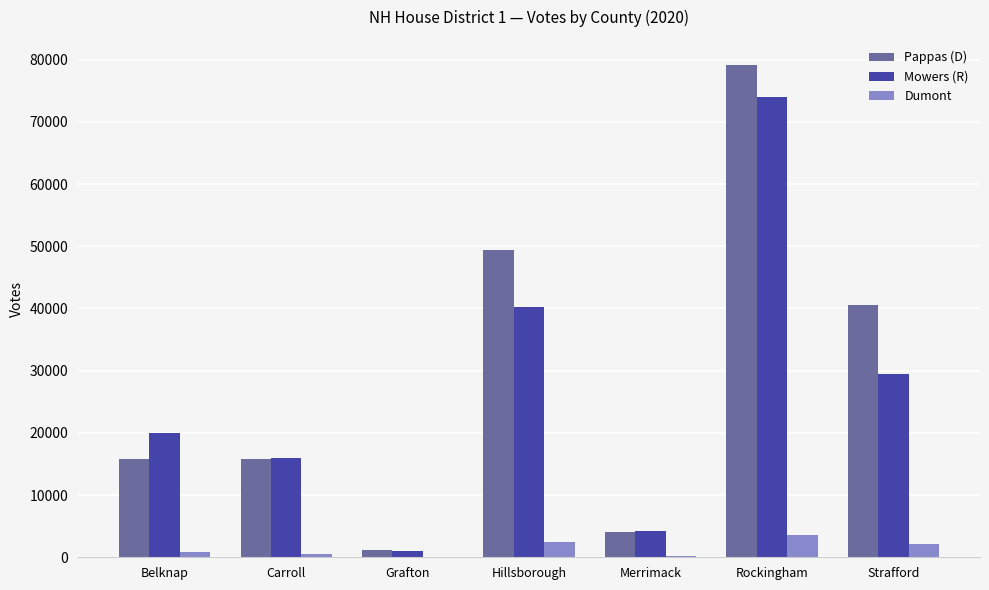

Read the Mowers (R) value at Carroll.

15988